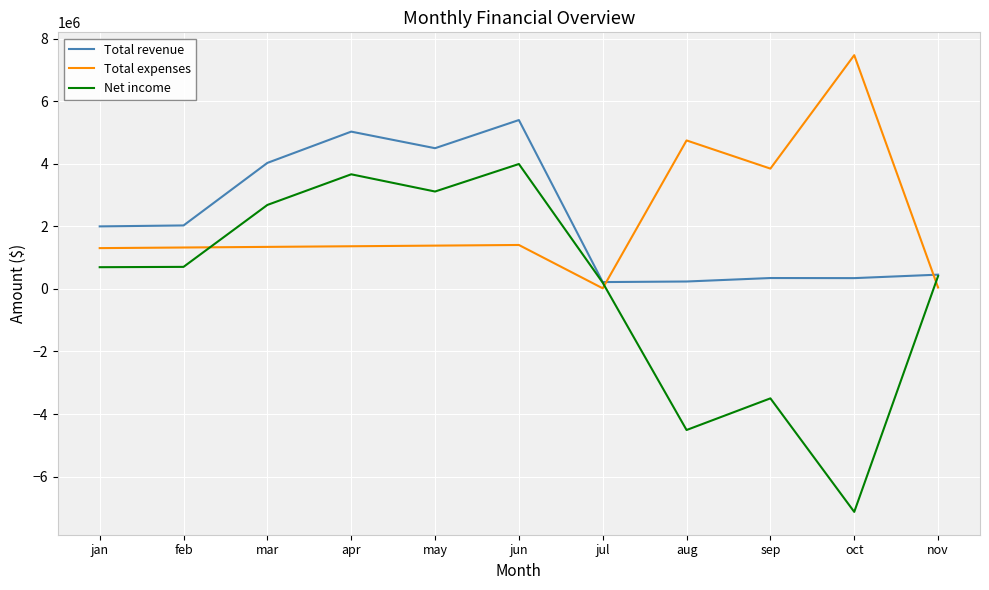

Between apr and nov, which series saw the biggest shift?

Total revenue